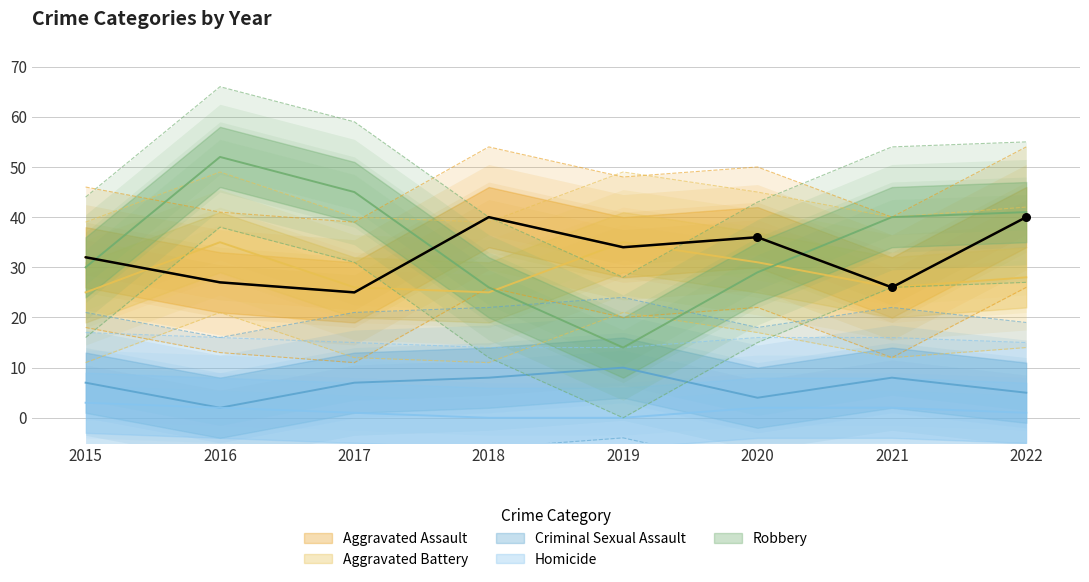

What are all the series names shown in the legend?

Aggravated Assault, Aggravated Battery, Criminal Sexual Assault, Homicide, Robbery